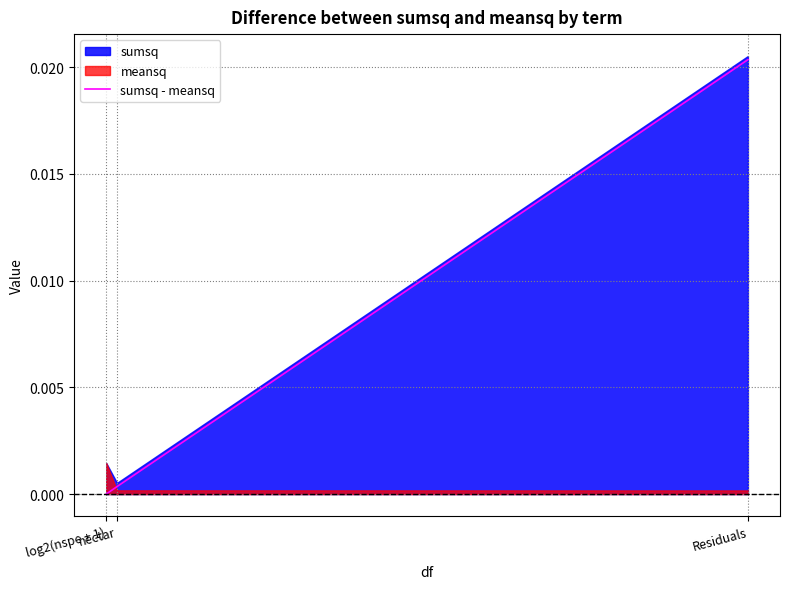

Does the chart display data point markers on the line(s)?

No